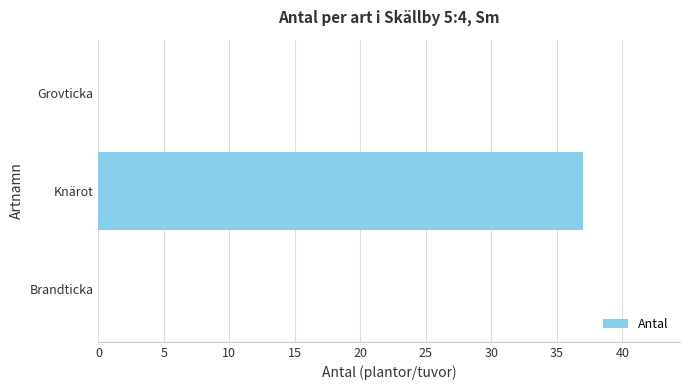

Reading bottom to top, transcribe all the data shown in this chart.

Brandticka=0	Knärot=37	Grovticka=0